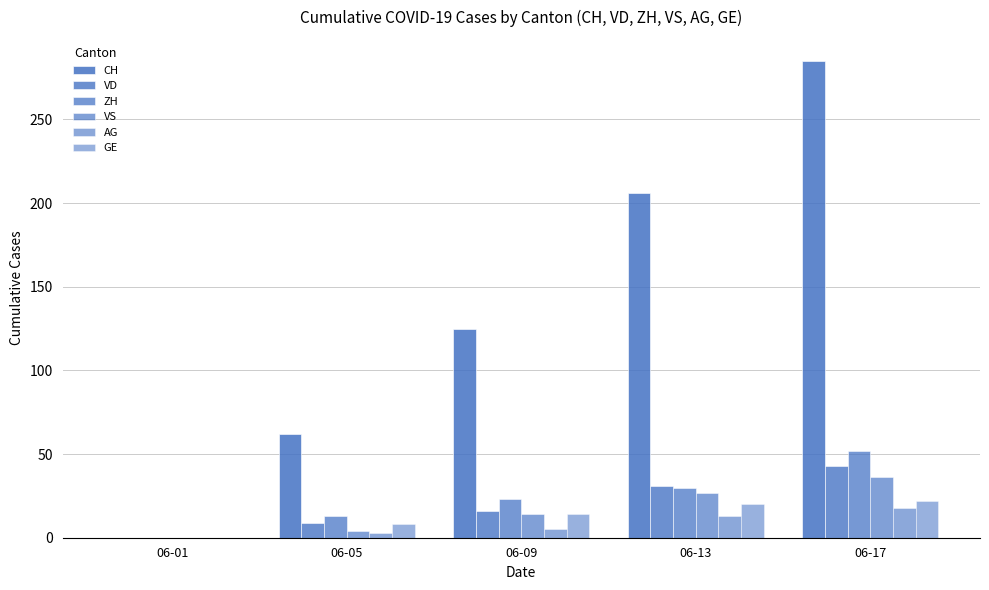

How many data points does each series have?

5